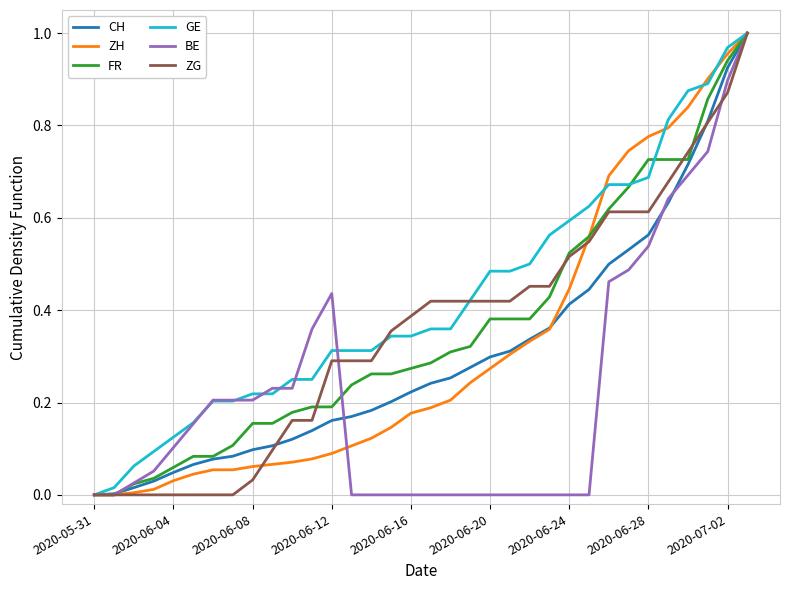

Which series has the largest total across all categories?

GE